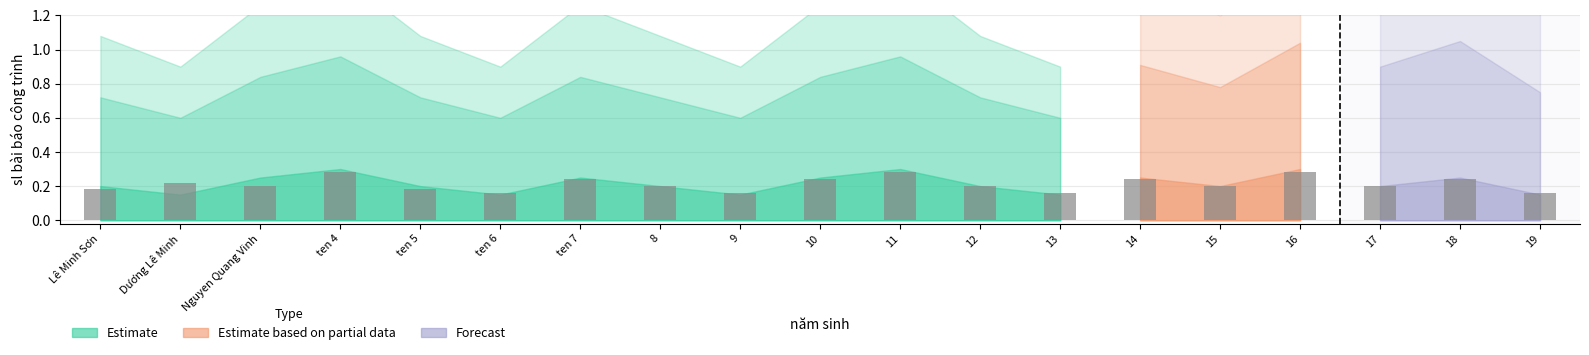

What is the difference between the second highest and second lowest values?

0.1